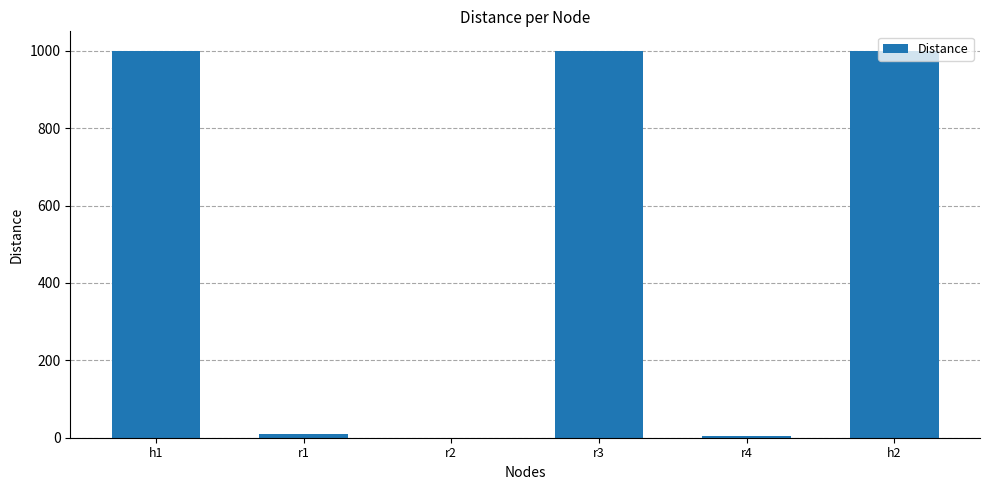

What is the maximum value shown in the chart?

1000